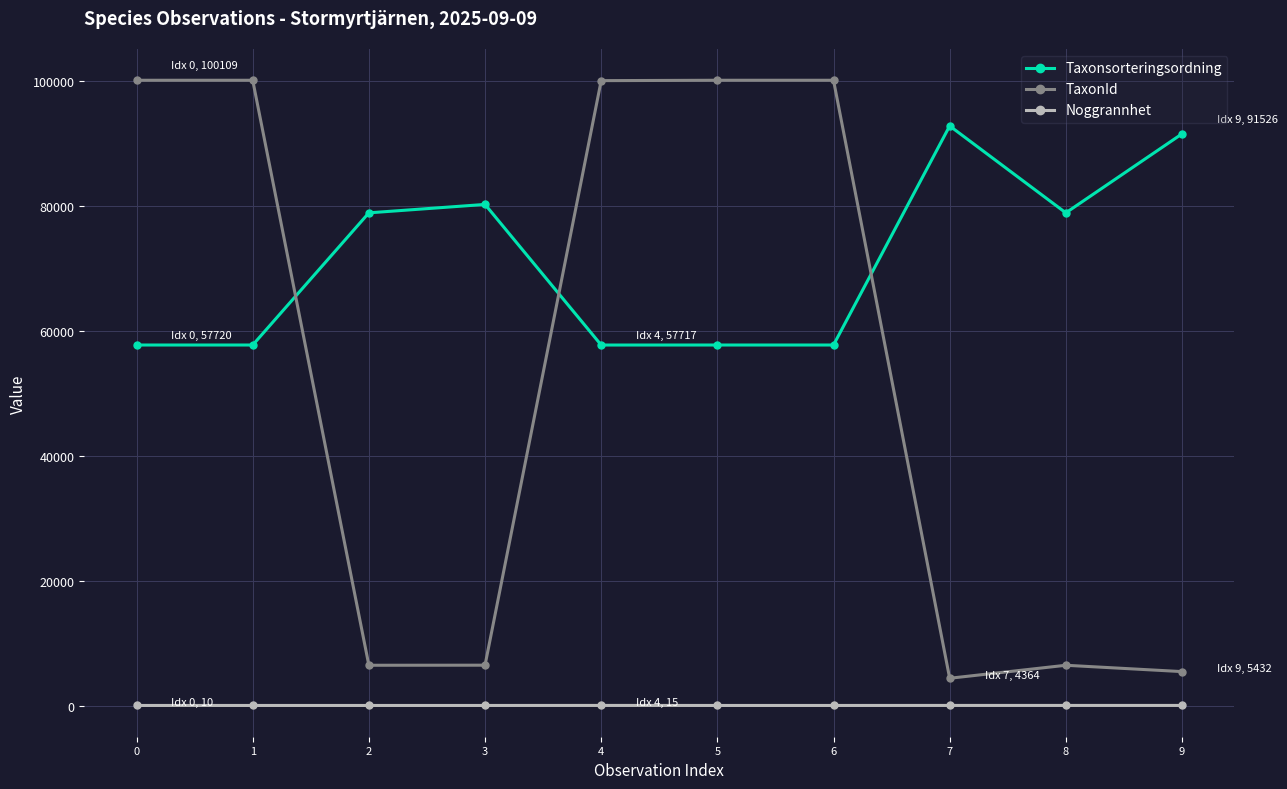

The TaxonId series shows 100049 at 4. True or false?

True